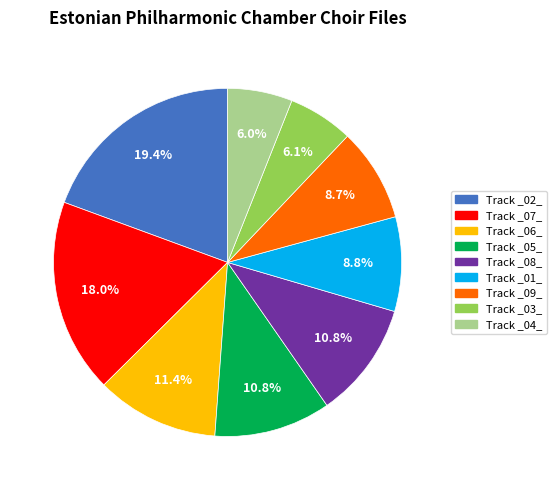

Is there a majority slice in this chart?

No